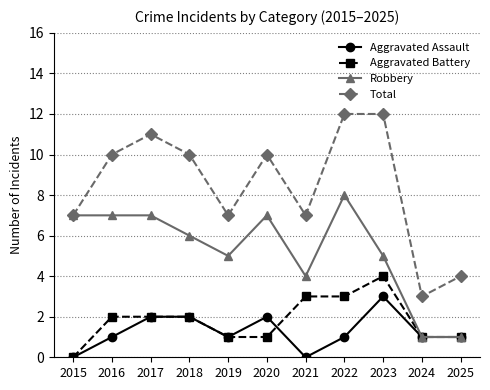

The Aggravated Battery series shows 1 at 2020. True or false?

True